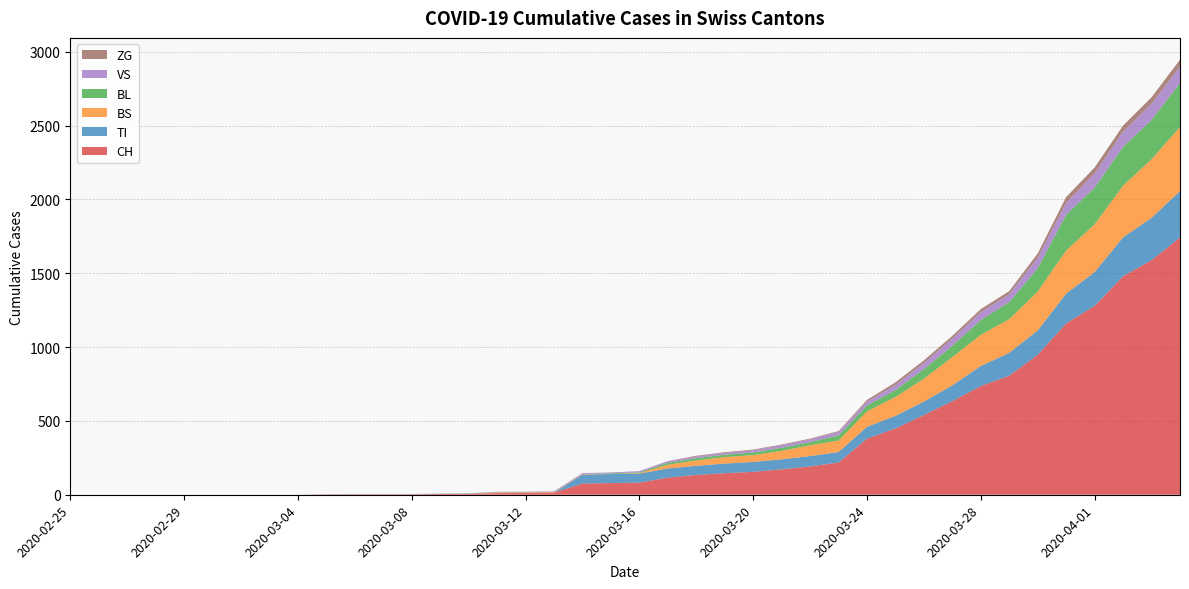

Reading left to right, list all the values displayed in this chart.

CH: 0	0	0	0	0	0	0	0	0	2	3	3	3	5	6	11	12	14	76	79	82	116	134	146	155	172	192	218	380	449	540	634	736	806	948	1160	1279	1480	1588	1742
TI: 0	0	0	0	0	0	0	0	0	0	0	0	0	0	0	0	0	0	61	61	61	62	62	65	67	68	70	71	80	85	91	107	136	155	165	202	229	263	287	314
BS: 0	0	0	0	0	0	0	0	0	0	0	0	0	0	0	4	4	4	4	0	4	25	36	44	46	57	73	78	105	128	155	191	211	228	263	292	323	350	397	434
BL: 0	0	0	0	0	0	0	0	0	0	0	0	0	1	2	2	2	0	0	5	5	13	16	16	18	21	21	35	40	46	65	76	100	115	158	242	249	262	266	298
VS: 0	0	0	0	0	0	0	0	0	2	2	2	2	2	2	3	3	5	6	6	8	11	11	12	15	17	19	24	25	35	41	50	53	54	71	81	96	104	109	112
ZG: 0	0	0	0	0	0	0	0	0	0	0	0	0	0	0	0	0	0	0	0	0	1	5	5	5	5	5	5	12	18	18	18	21	21	29	39	40	41	44	46